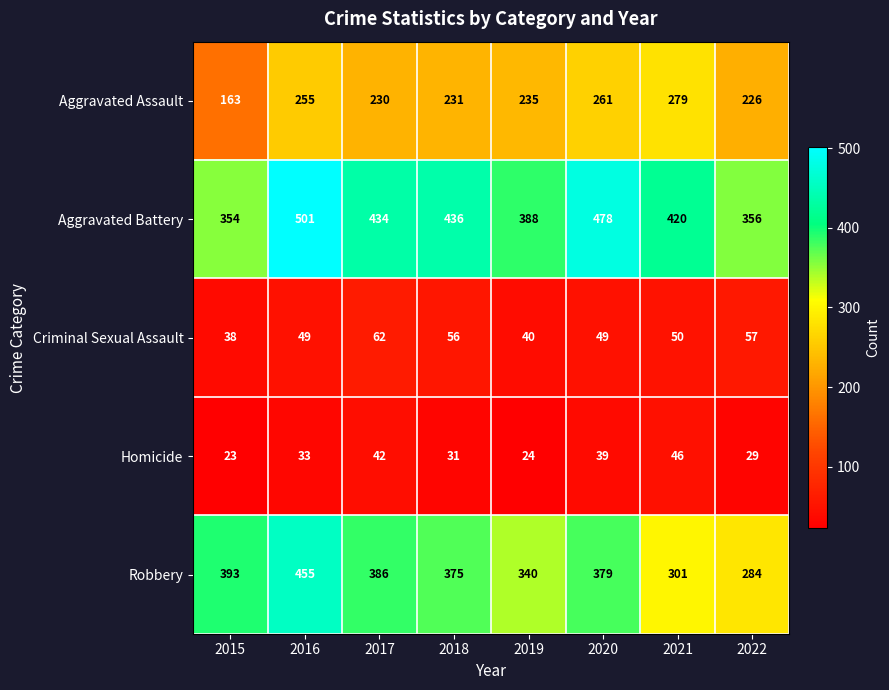

Which series has the largest range (max minus min)?

Robbery